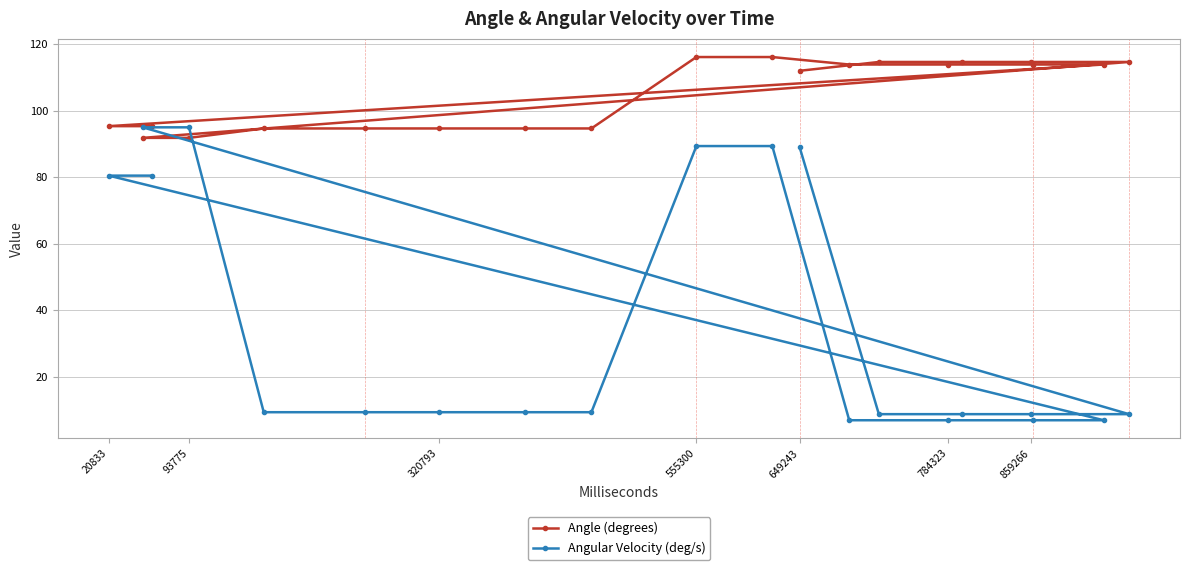

The value of Angular Velocity (deg/s) at 93775 is 19.1. True or false?

False